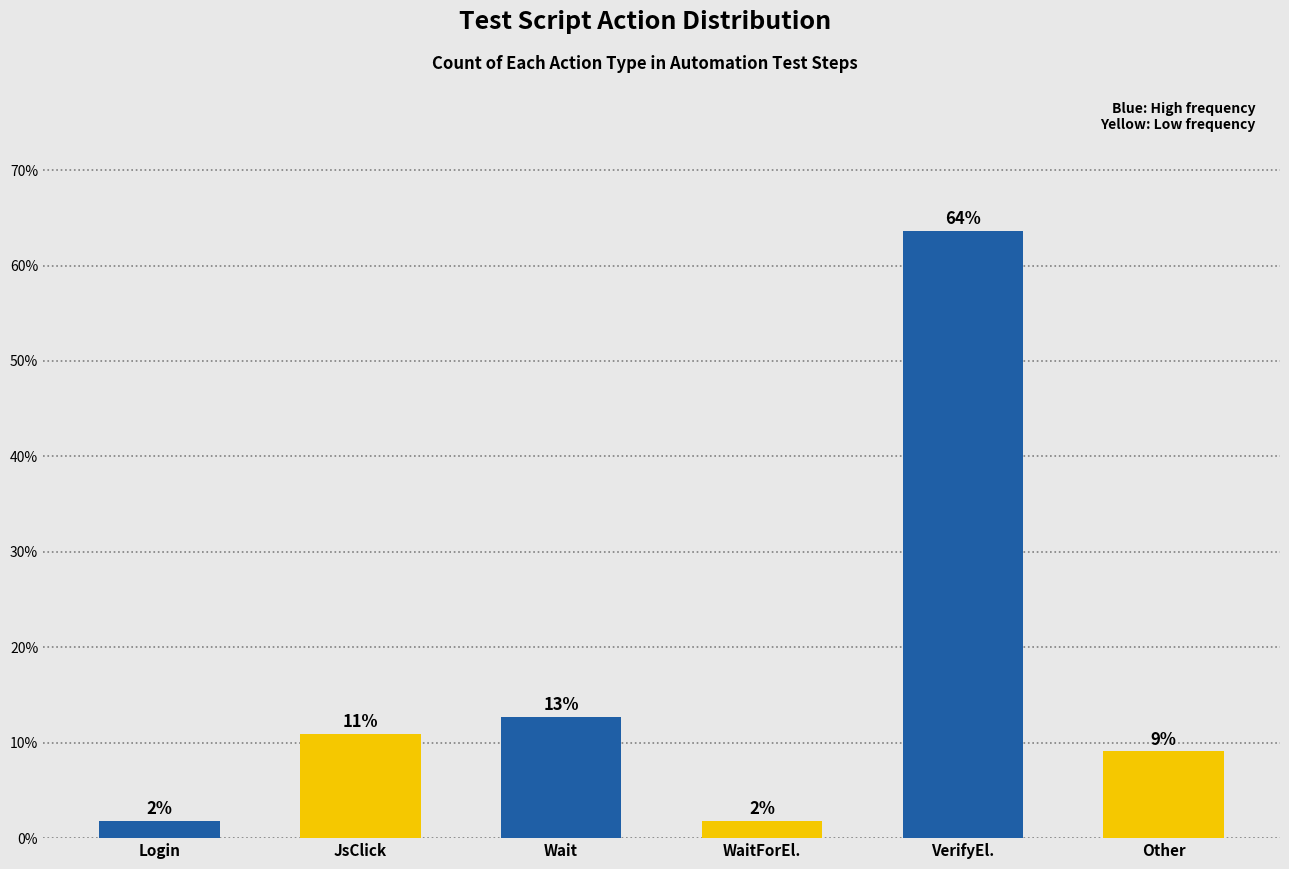

How many bars are there in total?

6